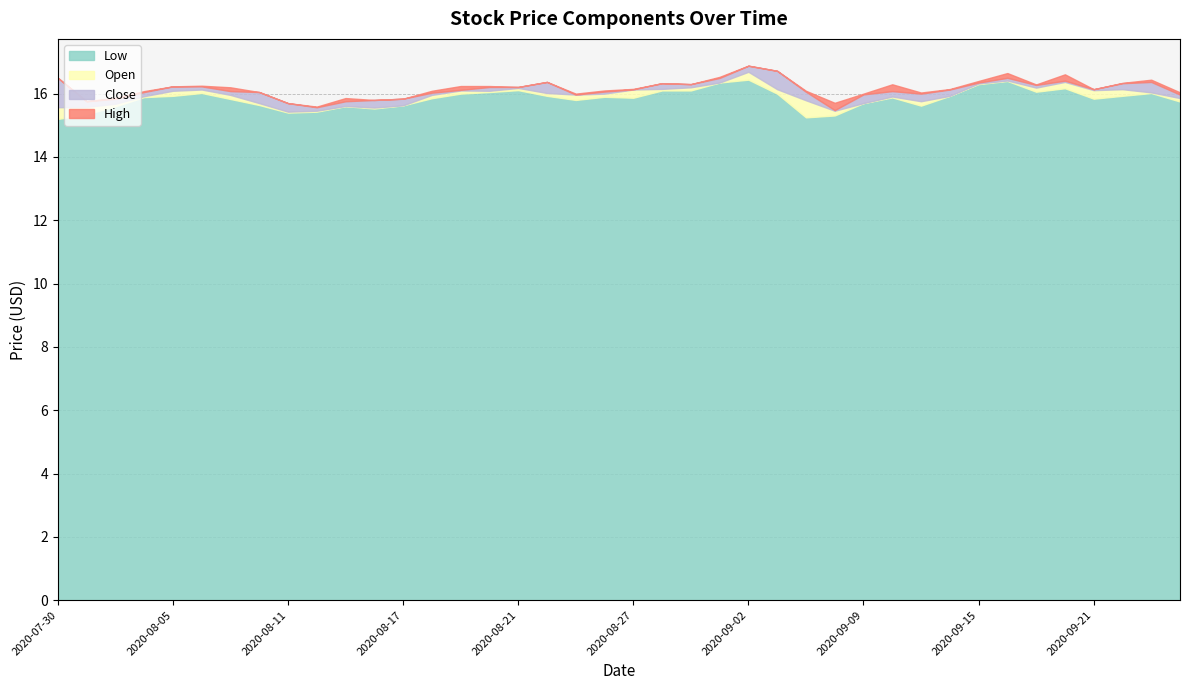

What position from the left is 2020-08-06?

6